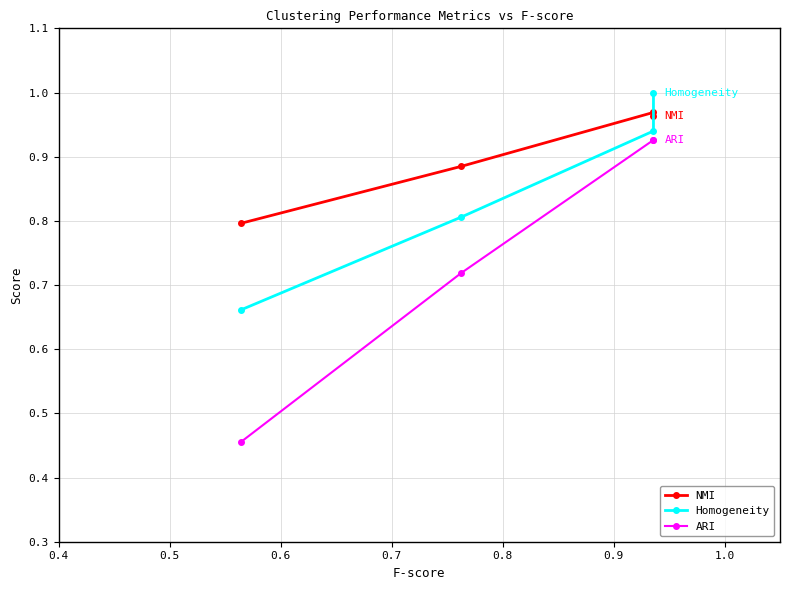

At how many categories does at least one series exceed 0?

4